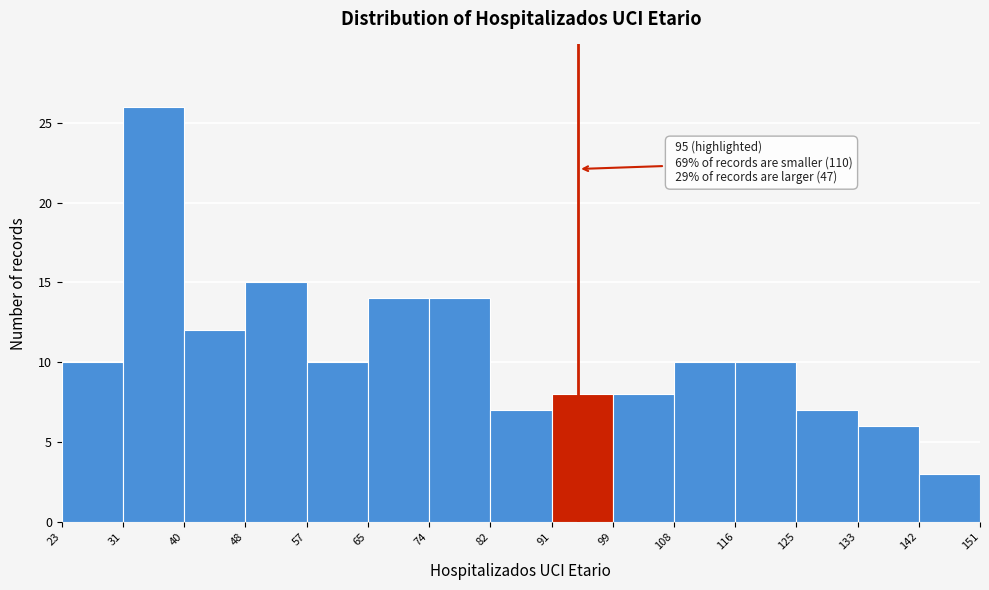

Over which range of the x-axis is the bar tallest?

31 to 40